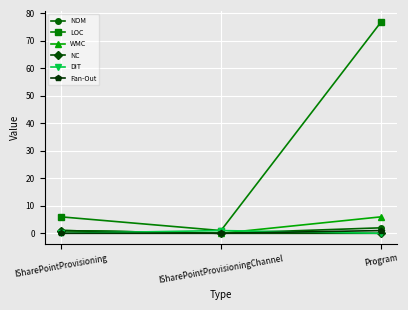

At how many categories does at least one series exceed 64?

1